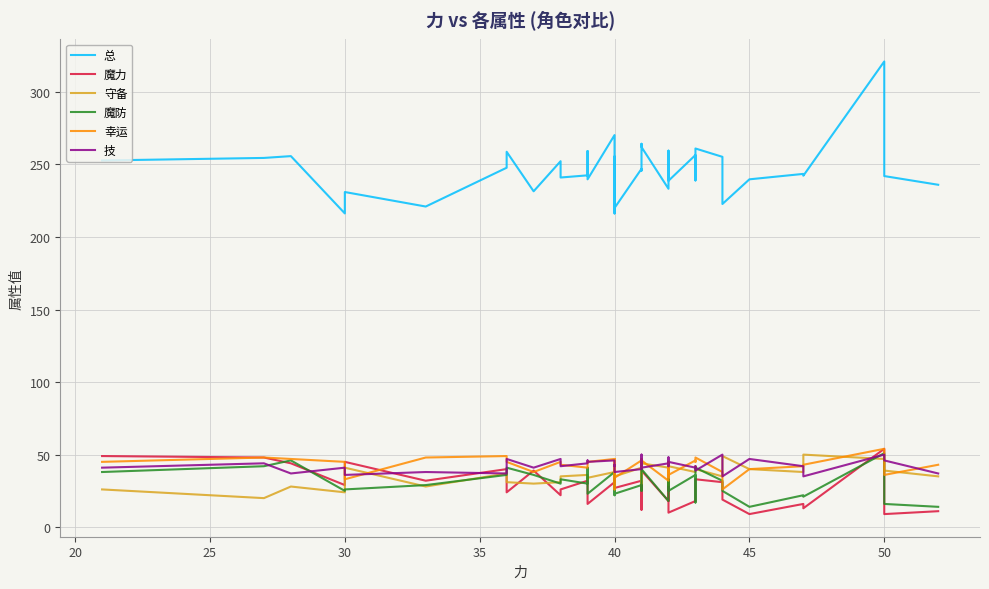

True or false: 魔力 has more than 0 points higher than both neighbors.

True